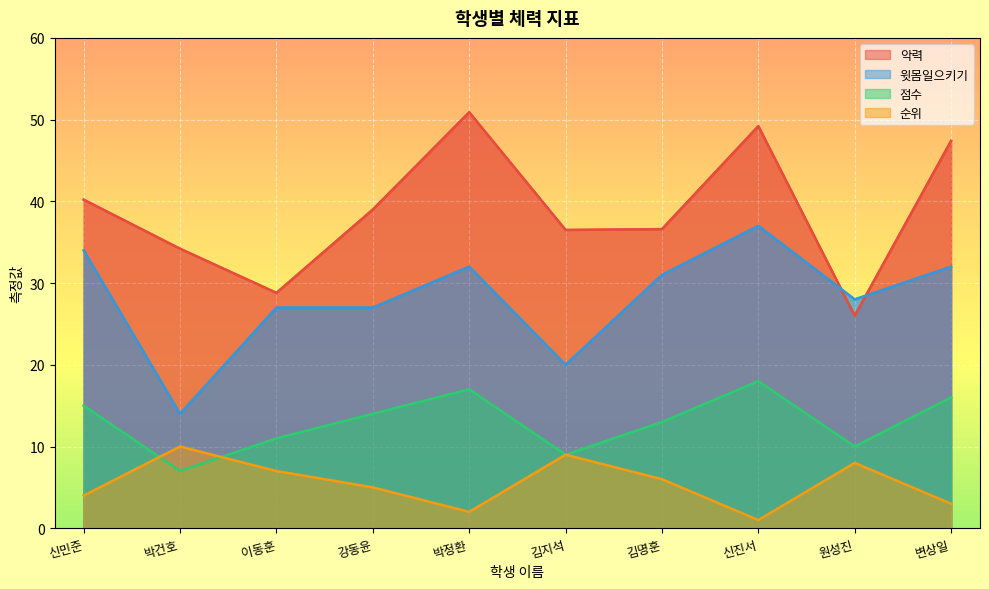

What is the approximate value of 순위 at 김지석?

9.0